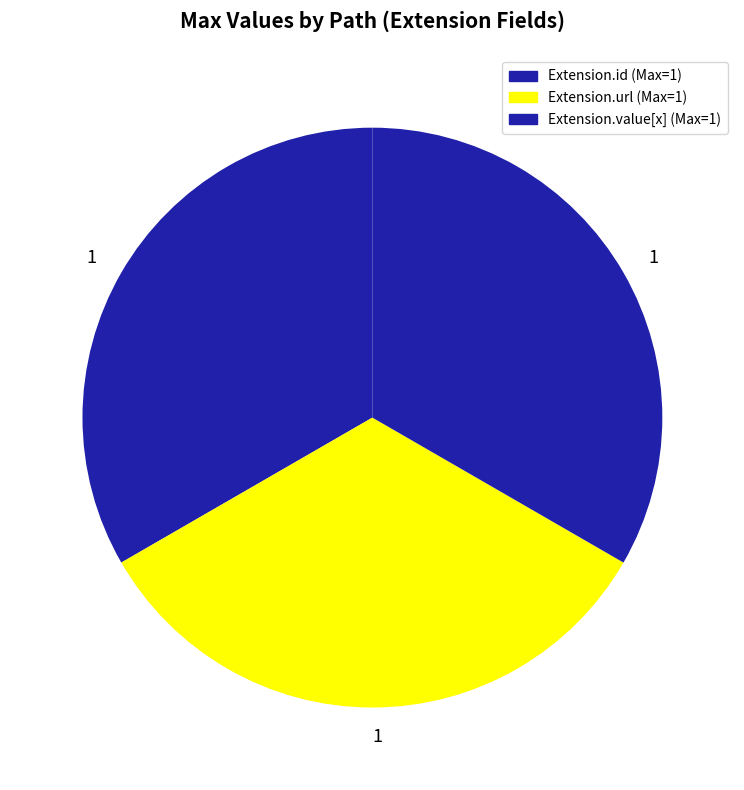

How many segments does this pie chart have?

3